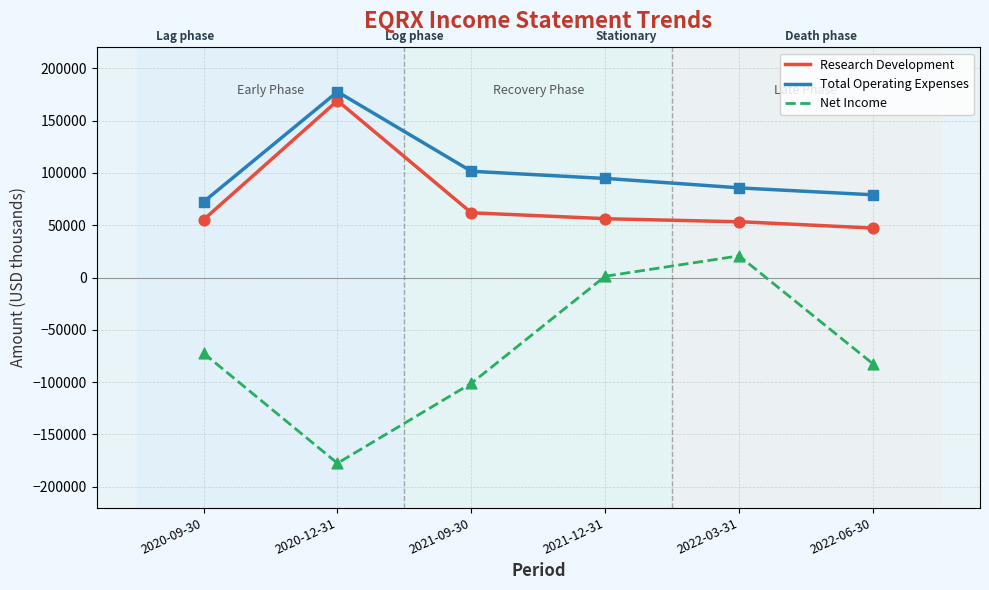

Which series contains the lowest Y value?

Net Income